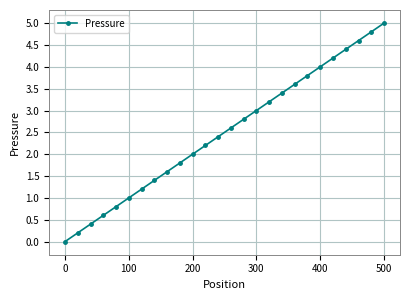

True or false: the data has more than 1 interior local peaks.

False